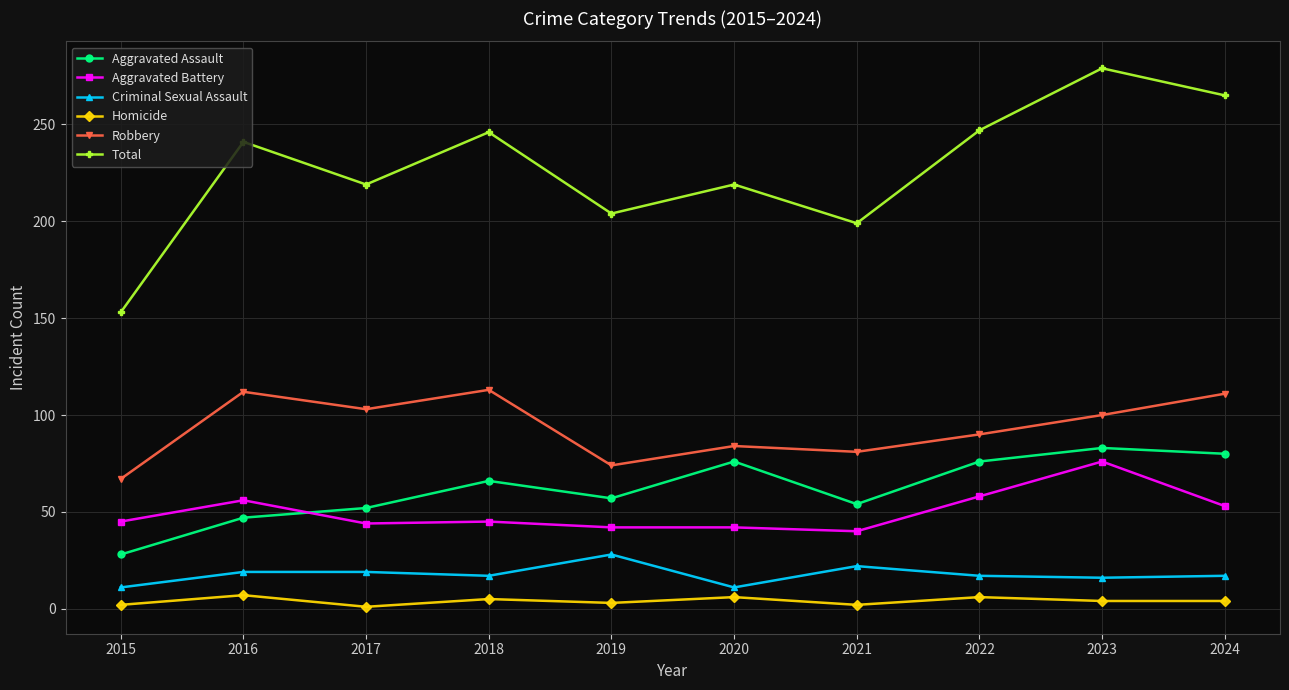

At which label does Homicide first exceed 4?

2016